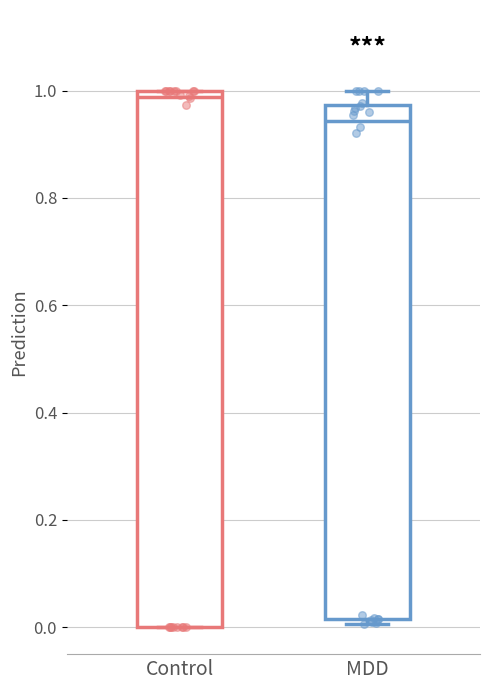

Reading left to right, transcribe this box plot: for each box, give where its median line is, the range the box spans, and where its two whiskers end, as read against the y-axis. The values are not printed on the chart, so give them approximately, as read against the axis.

Control: median 0.98, box 0.00 to 1.00, whiskers 0.00 to 1.00
MDD: median 0.94, box 0.02 to 0.98, whiskers 0.00 to 1.00